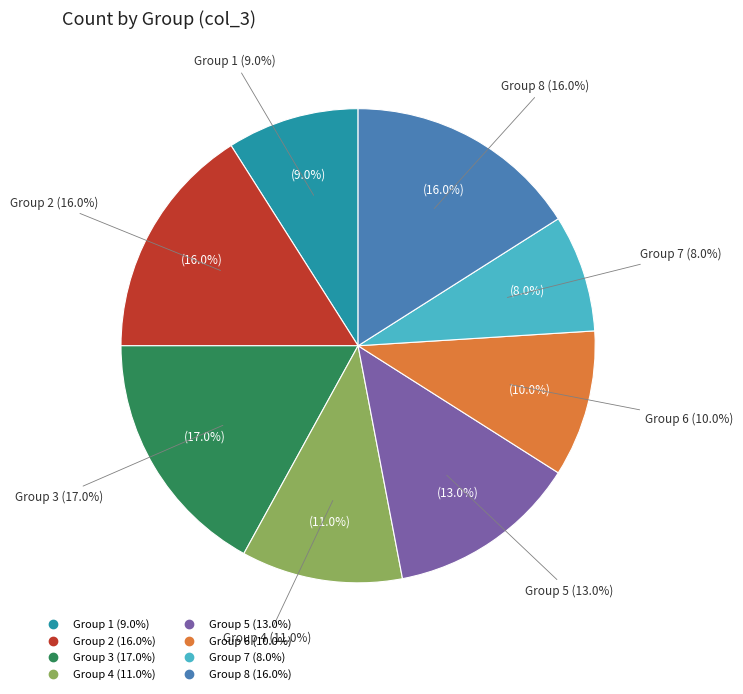

How many slices are in this pie chart?

8